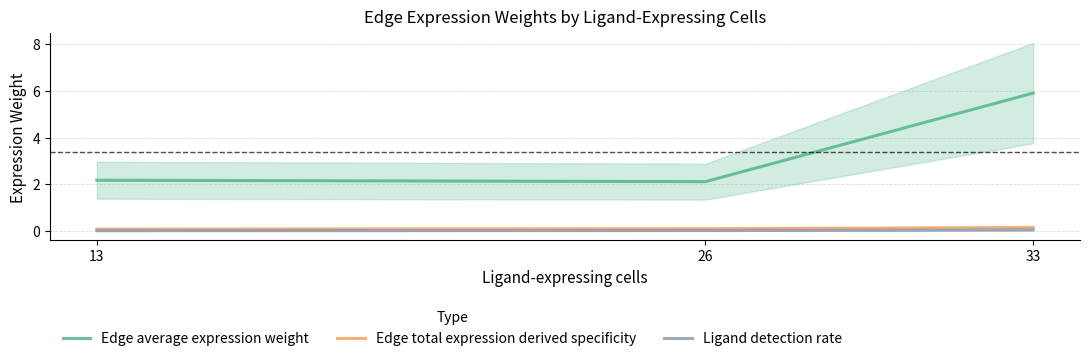

Which series has the largest range (max minus min)?

Edge average expression weight